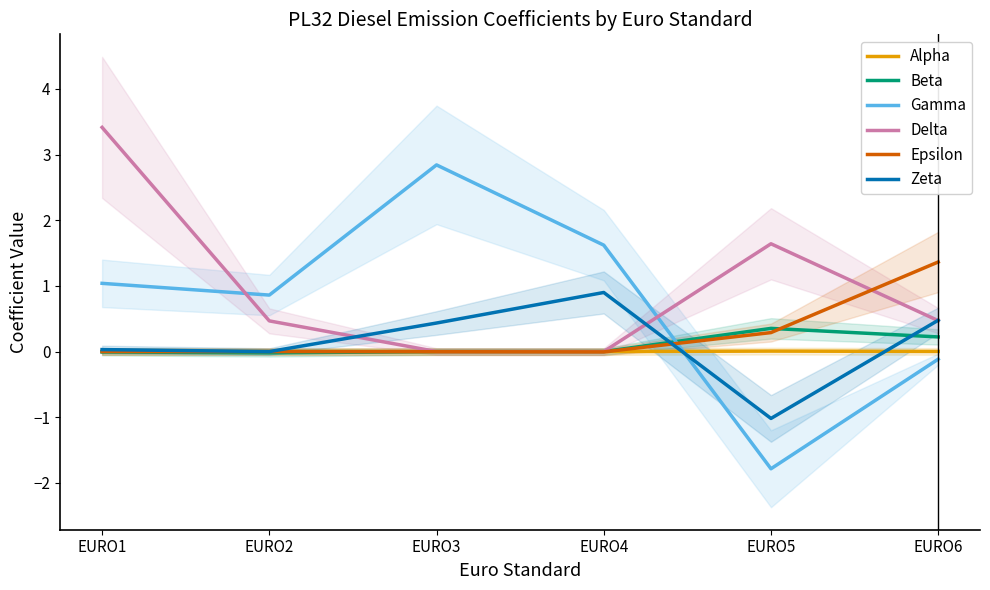

Is this an area chart (filled region under the line)?

No